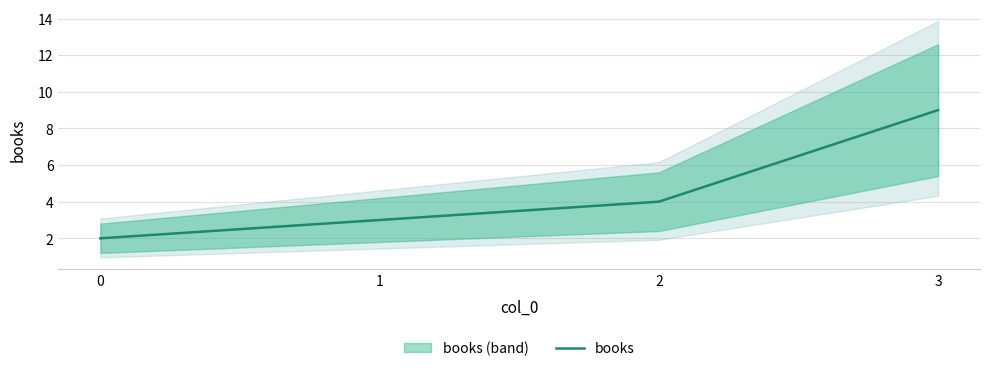

Count the values in the range 3 to 9.

3